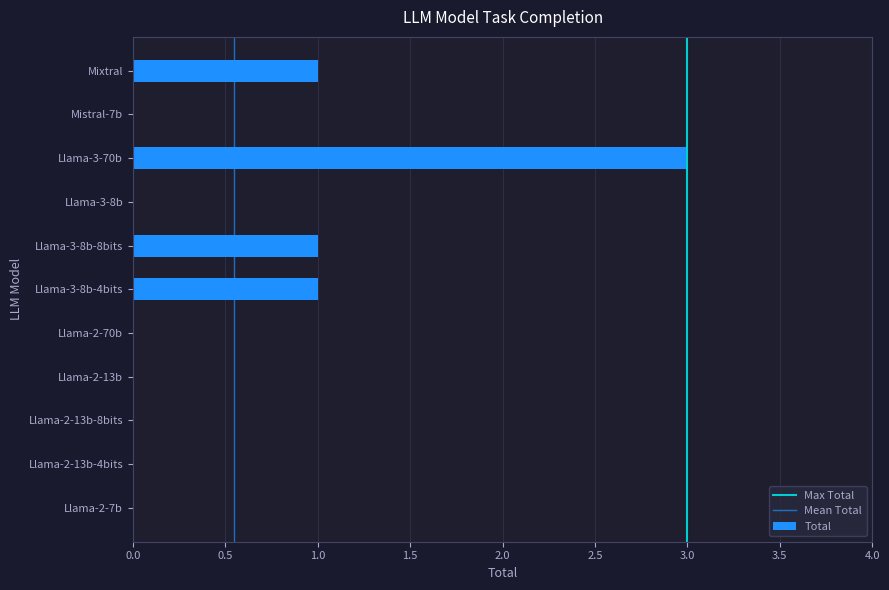

True or false: the data shows 0 at Mistral-7b.

True